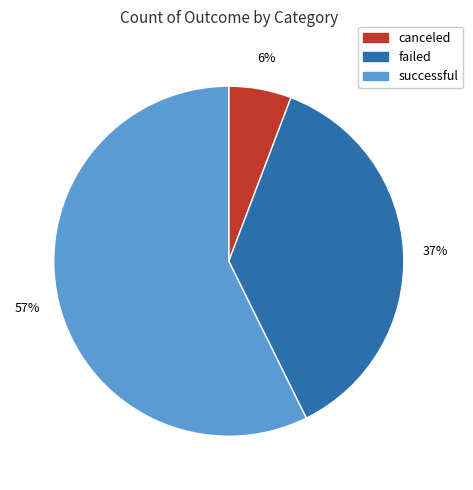

True or false: failed accounts for 43% of the total.

False